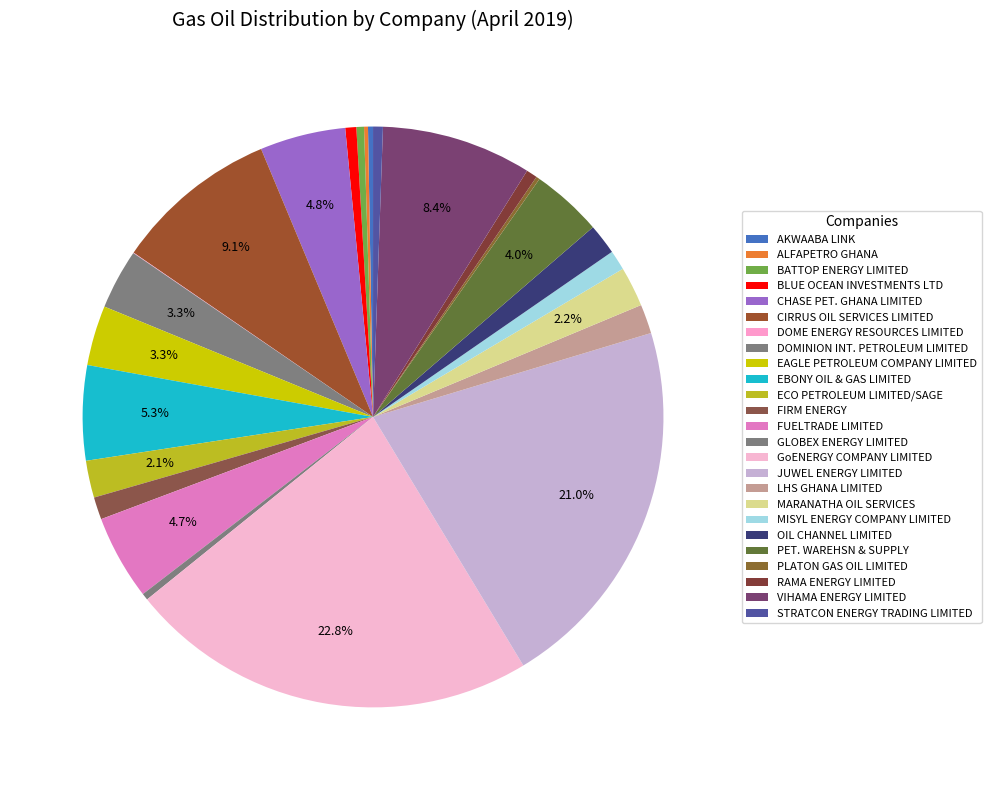

Count the number of slices in the pie.

25